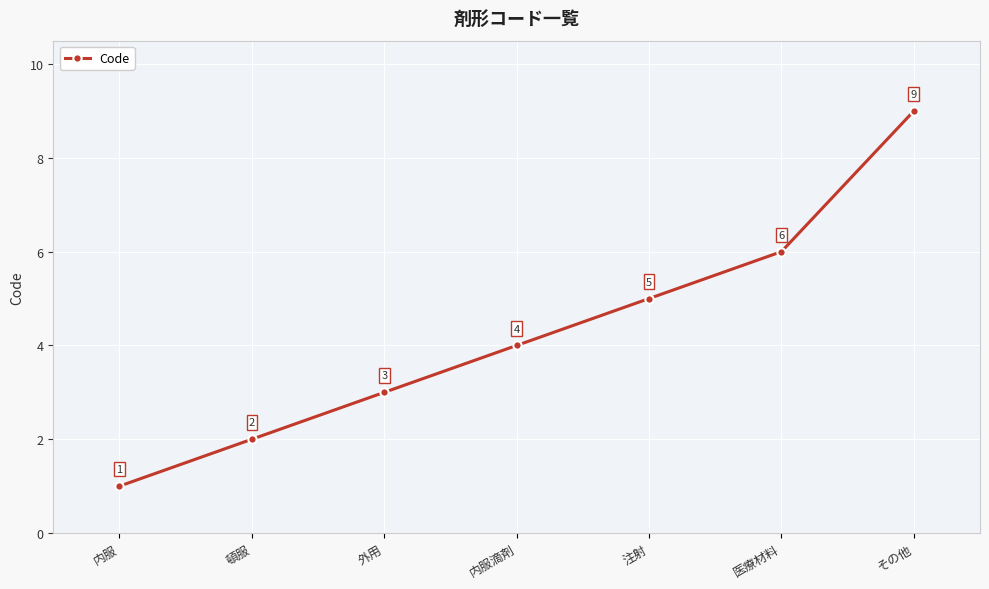

At which label is the value closest to 5?

注射